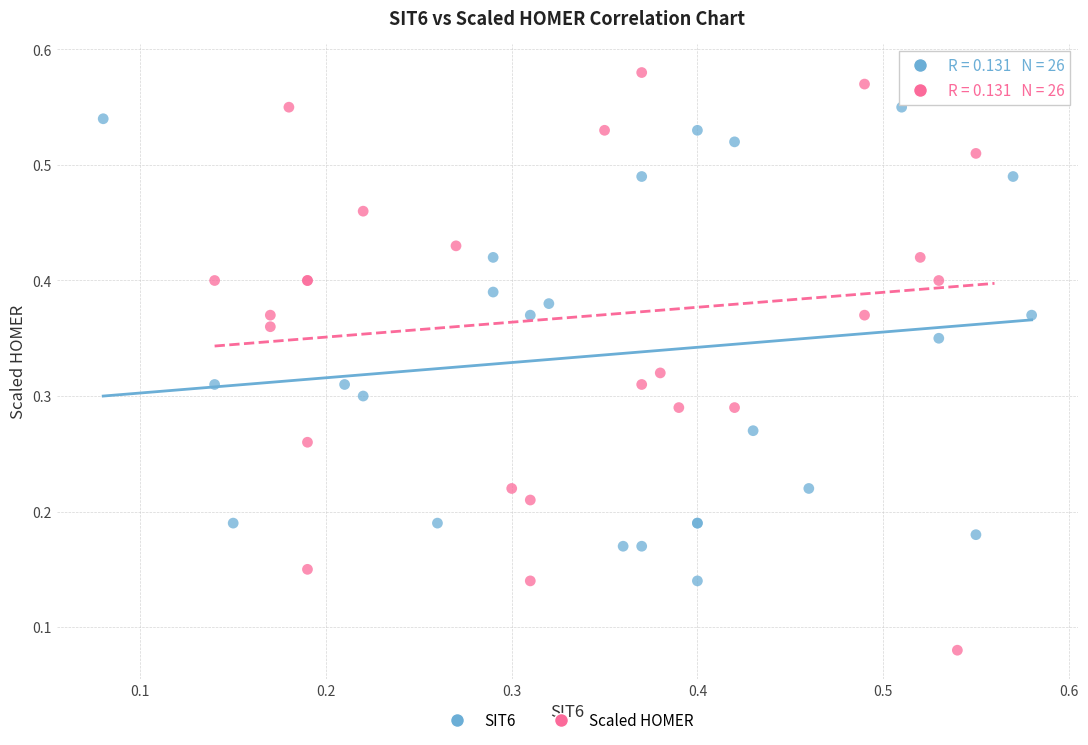

Which series has the largest Y range (max minus min)?

Scaled HOMER